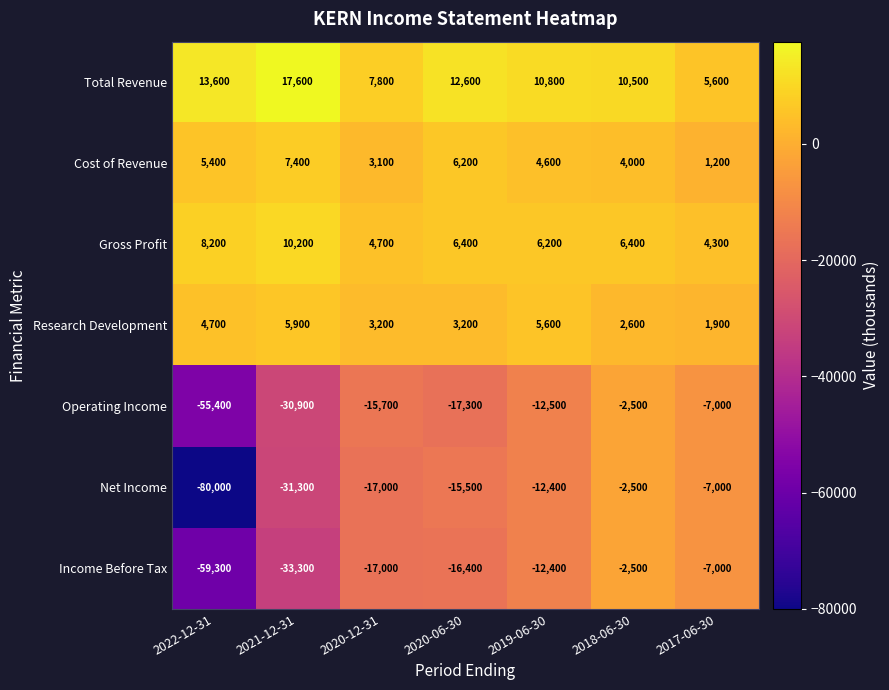

What is the spread (max minus min) of values at 2017-06-30?

12600